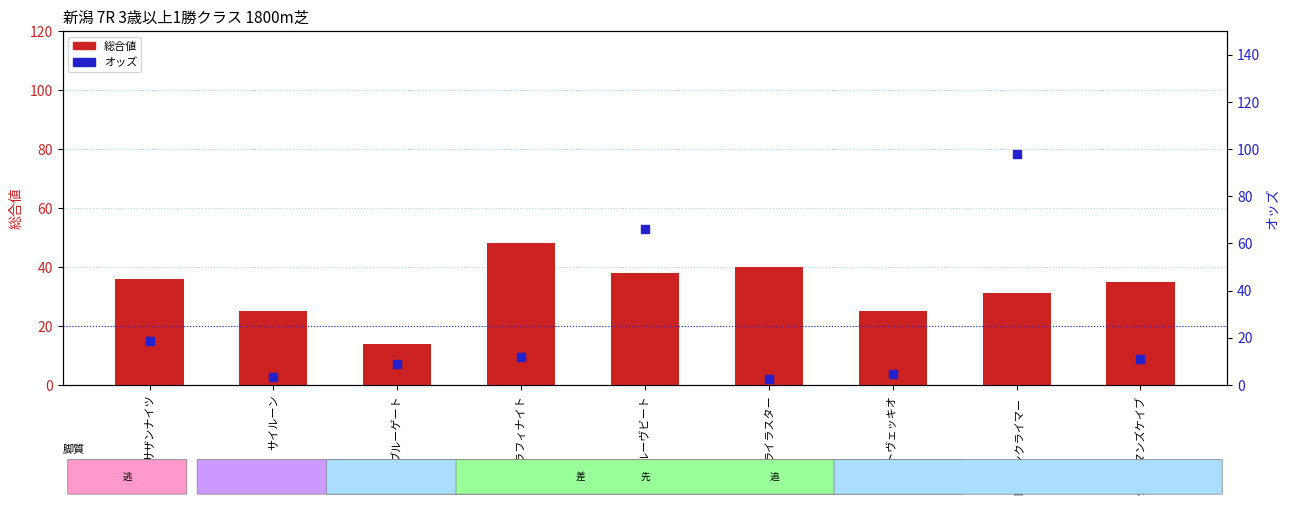

At how many categories does at least one series exceed 5?

9